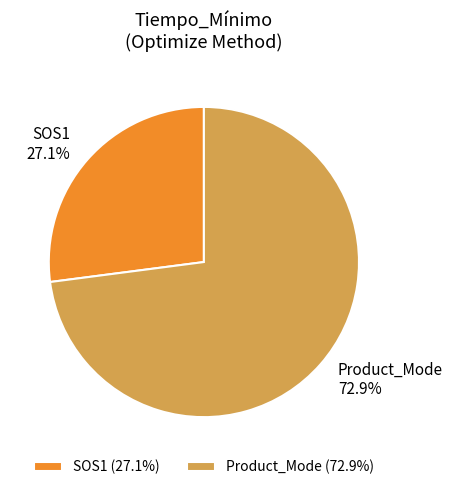

Does any single category account for the majority?

Yes